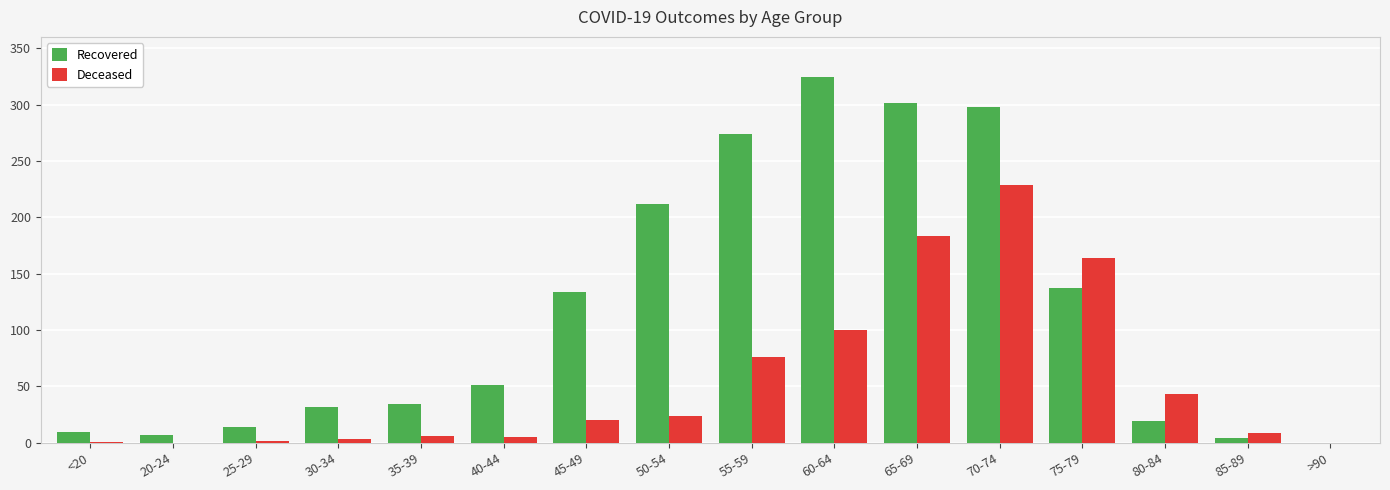

What is the sum of the Deceased values at 35-39 and 75-79?

170